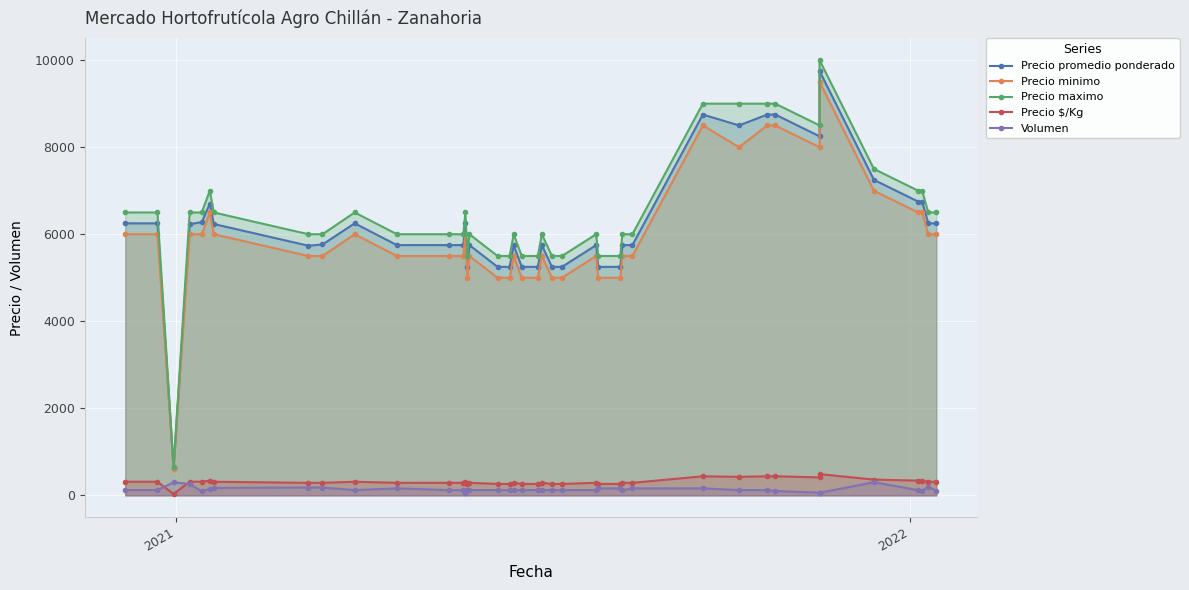

True or false: Precio promedio ponderado and Precio minimo intersect in this chart.

False